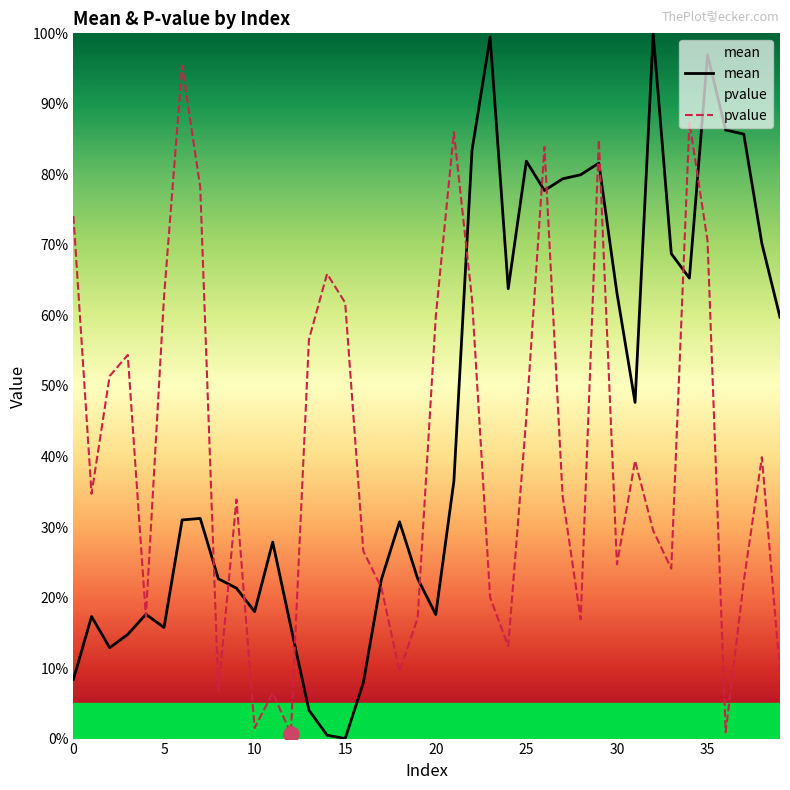

Which series contains the lowest Y value?

mean